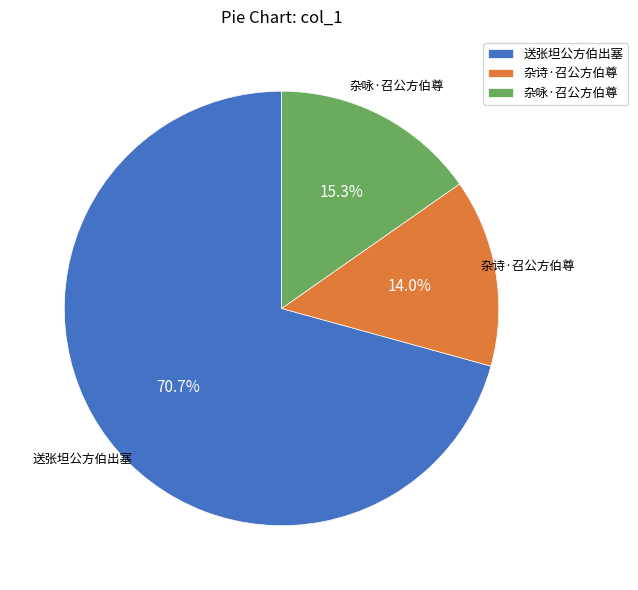

Which slice represents more than half of the pie?

送张坦公方伯出塞